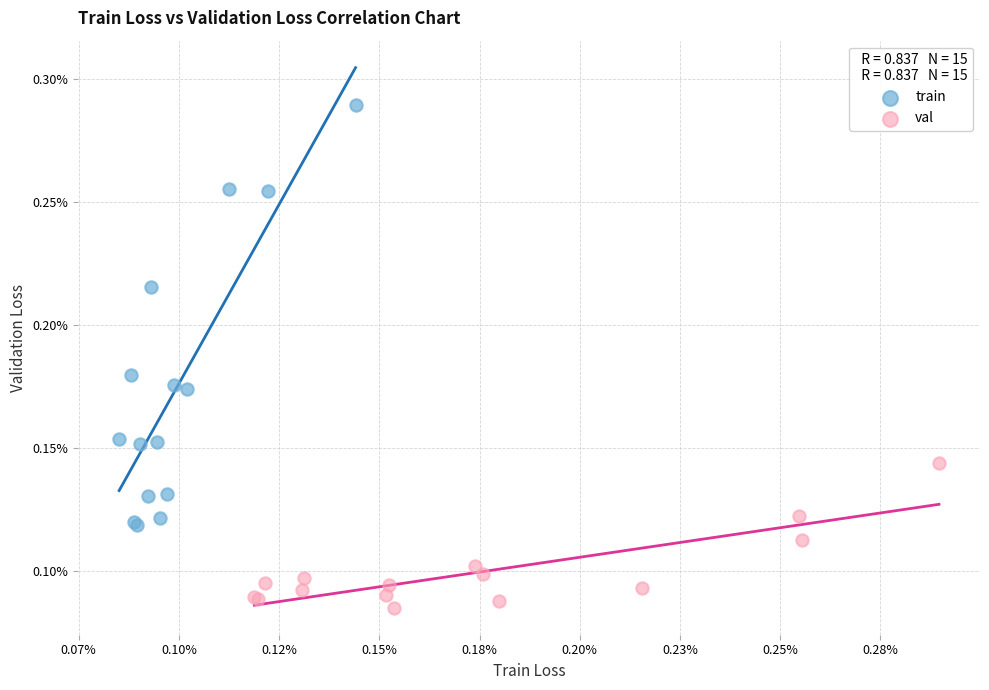

Which series has the widest spread of Y values?

train